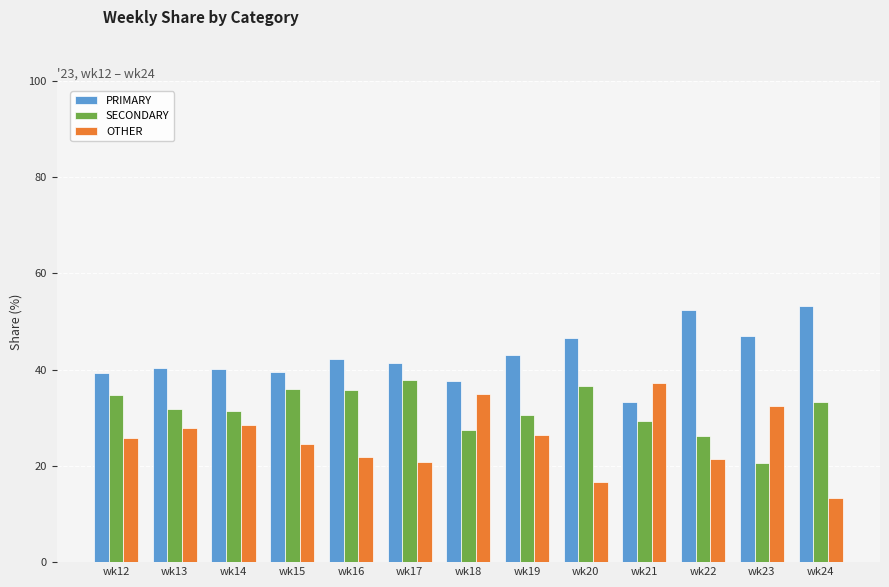

Is the value of PRIMARY at wk12 greater than the value of SECONDARY at wk20?

Yes